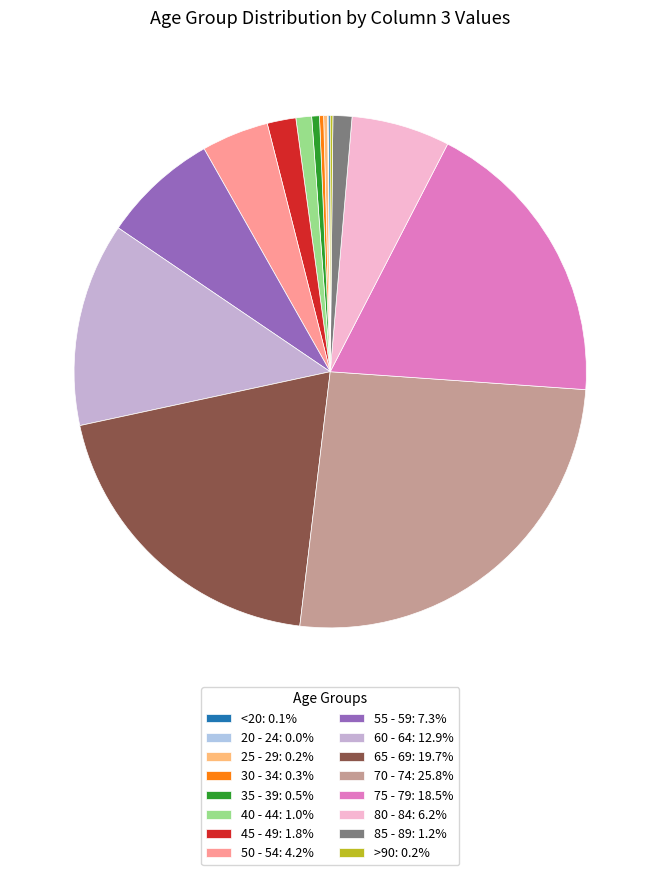

What percentage is the 45 - 49 slice, to the nearest percent?

2%